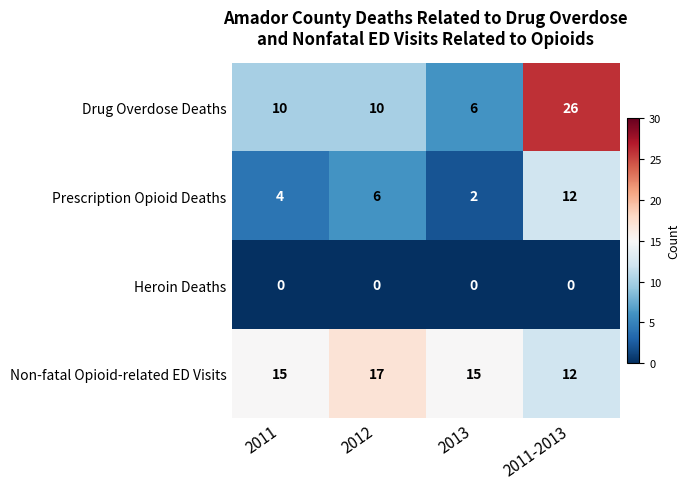

What is the sum of all Non-fatal Opioid-related ED Visits values?

59